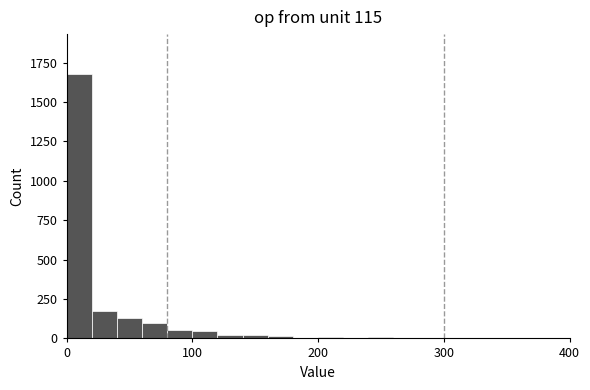

Around what value on the x-axis is the tallest bar? Give the approximate position of its centre, as read against the axis.

10